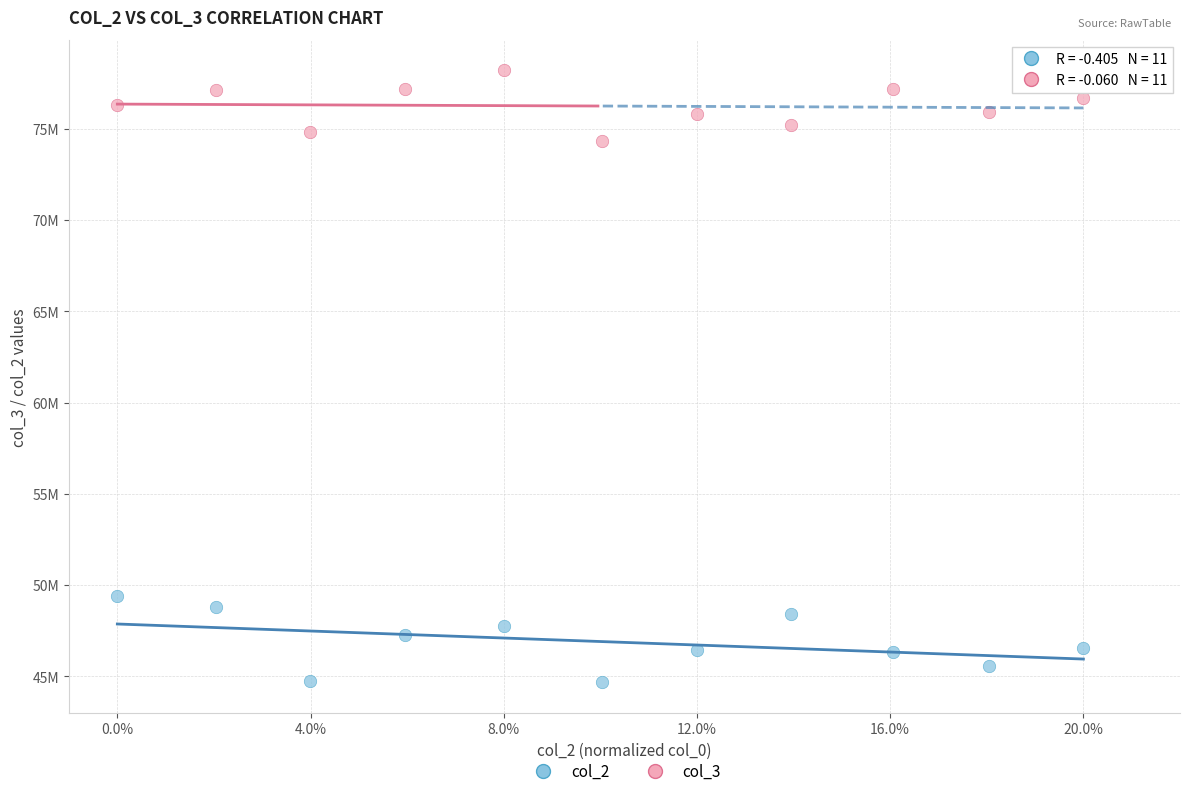

Which series contains the lowest Y value?

col_2